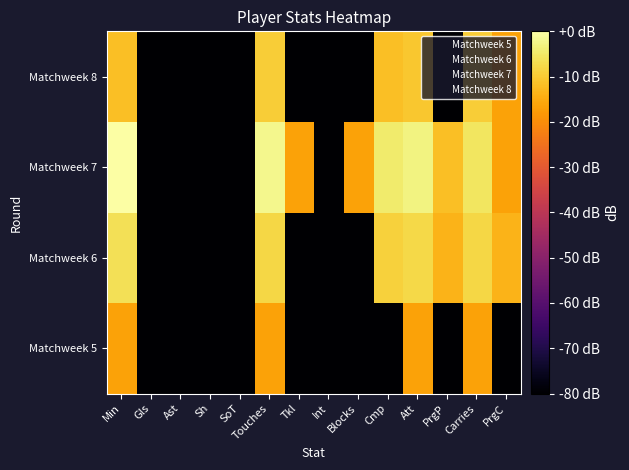

At which category does the chart reach its minimum across all series?

Gls